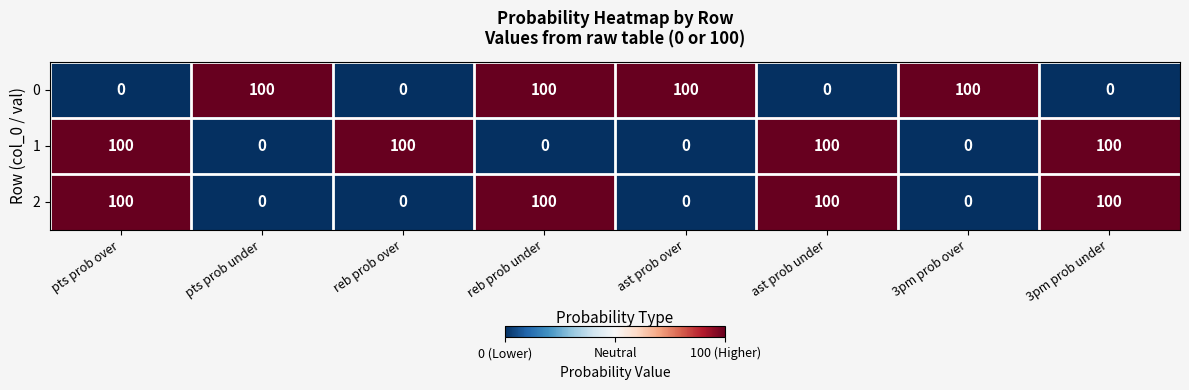

What is the highest value of the 0 series?

100